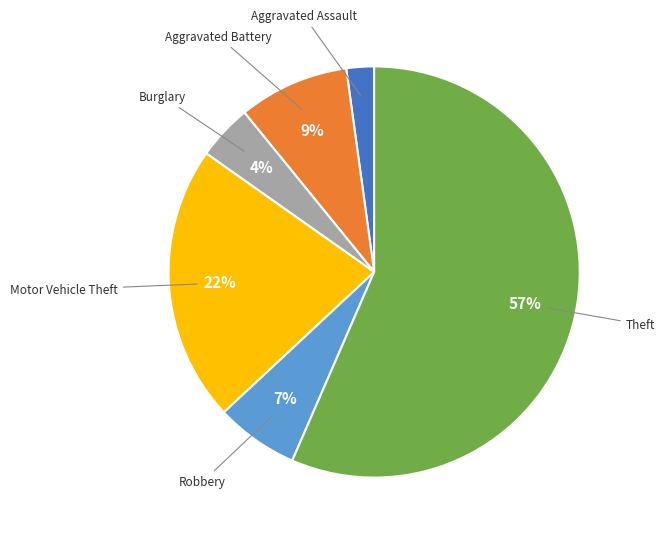

How many slices are in this pie chart?

6